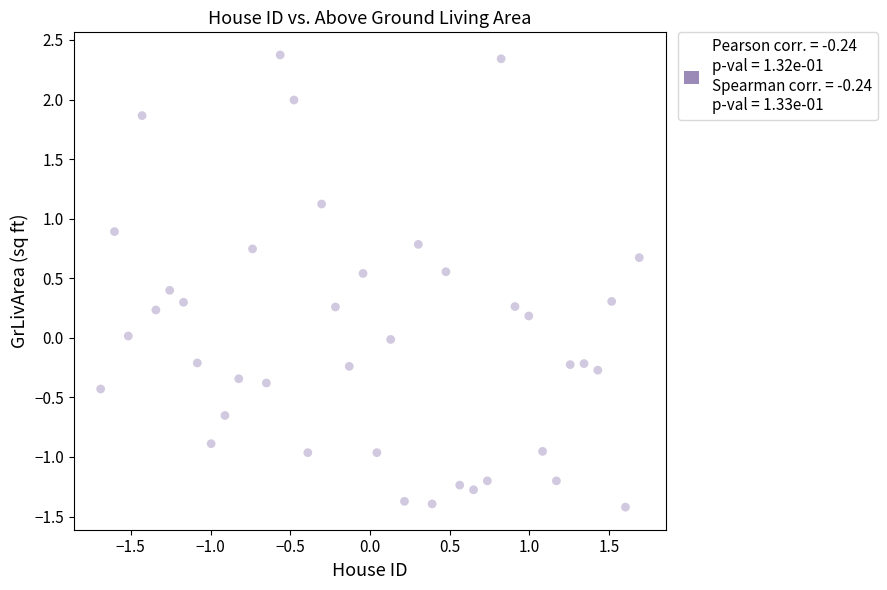

What is the range of Y values (max minus min)?

3.8